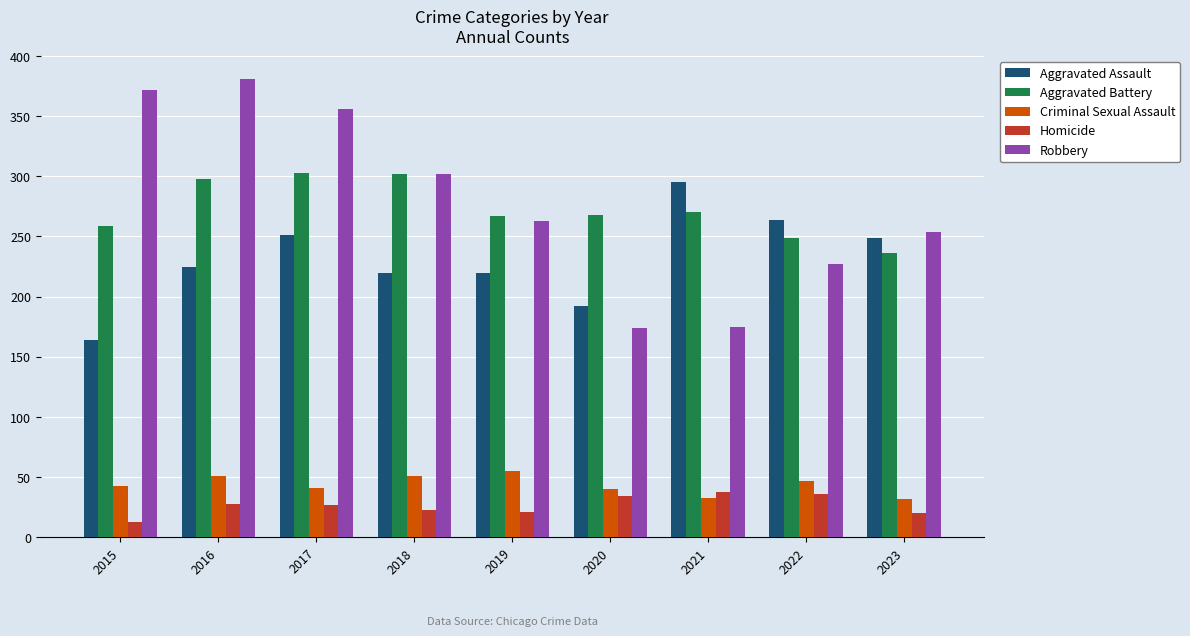

How many groups of bars are there?

9